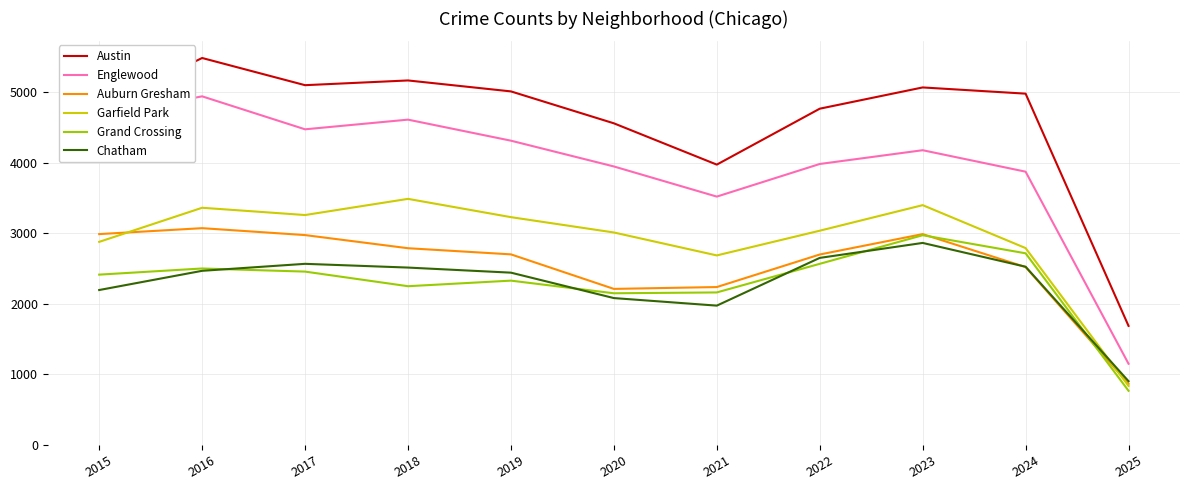

What is the greatest value displayed?

5481